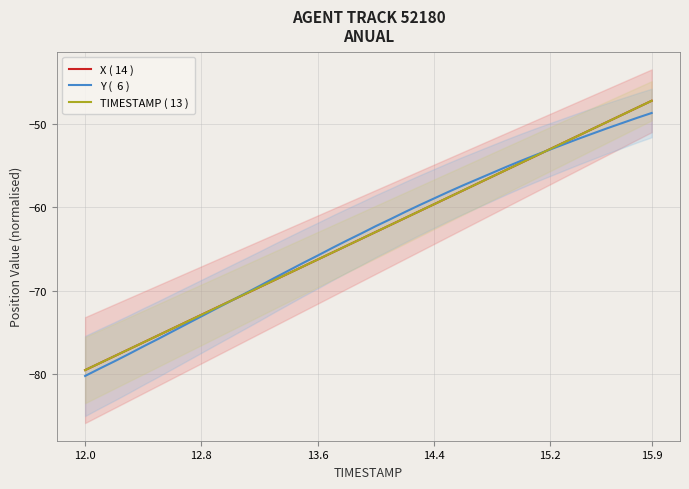

Does the chart display data point markers on the line(s)?

No